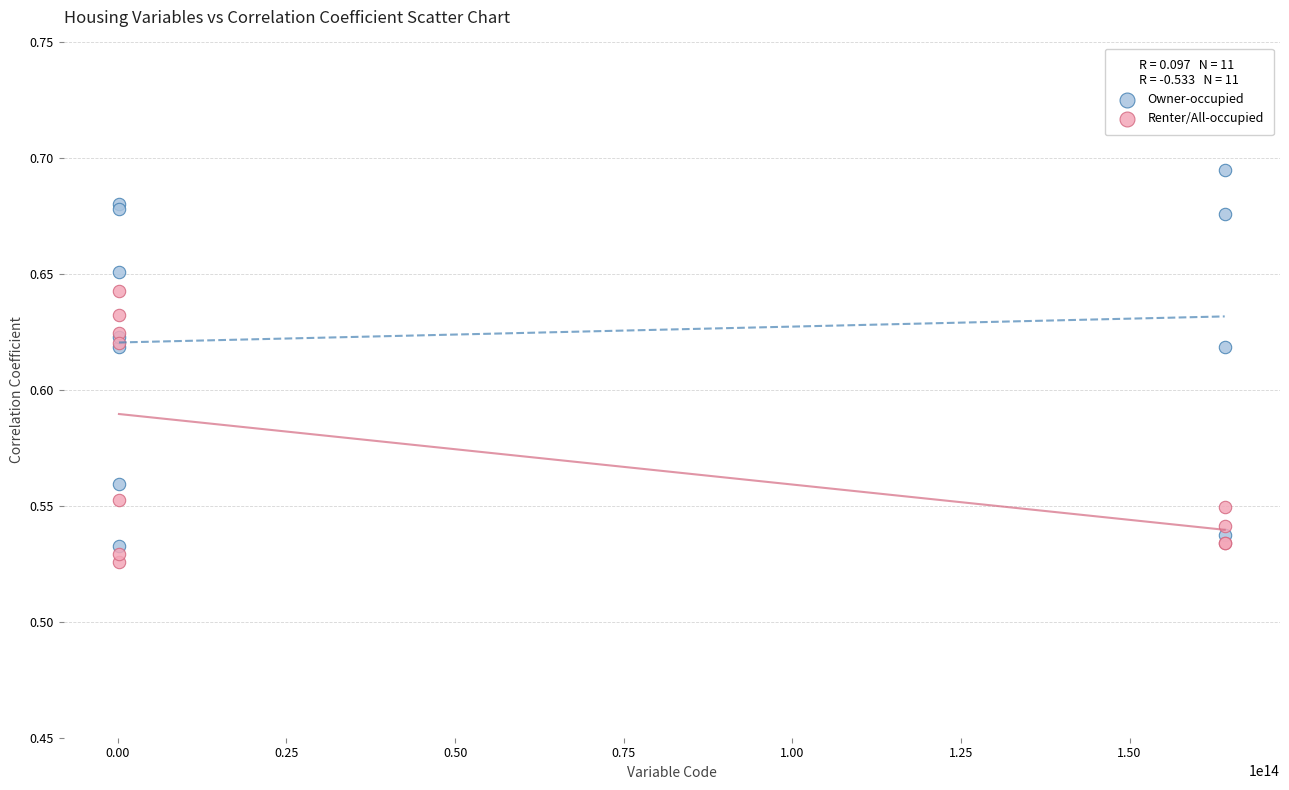

Which series contains the highest Y value?

Owner-occupied